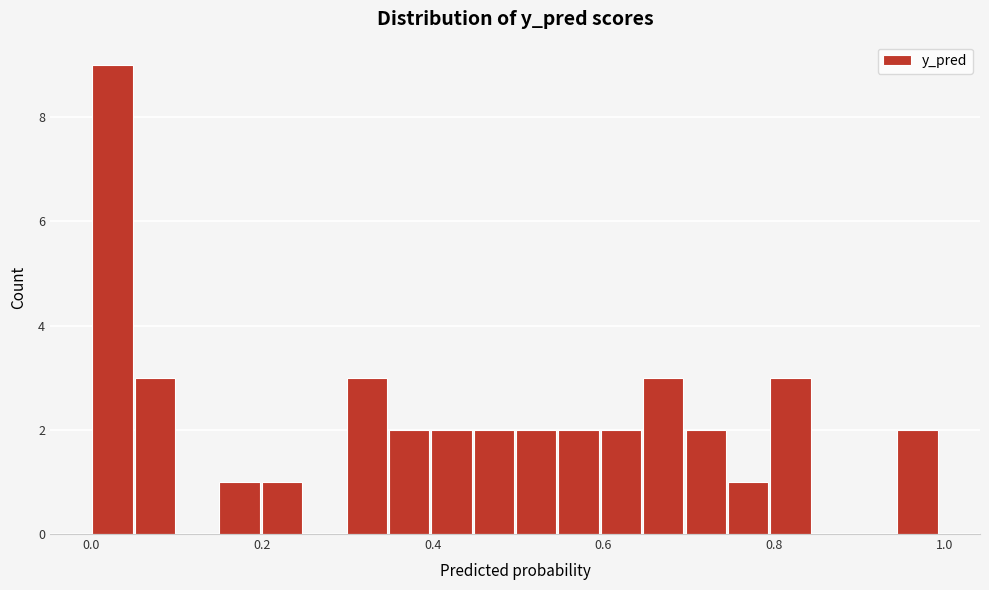

Around what value on the x-axis is the tallest bar? Give the approximate position of its centre, as read against the axis.

0.02